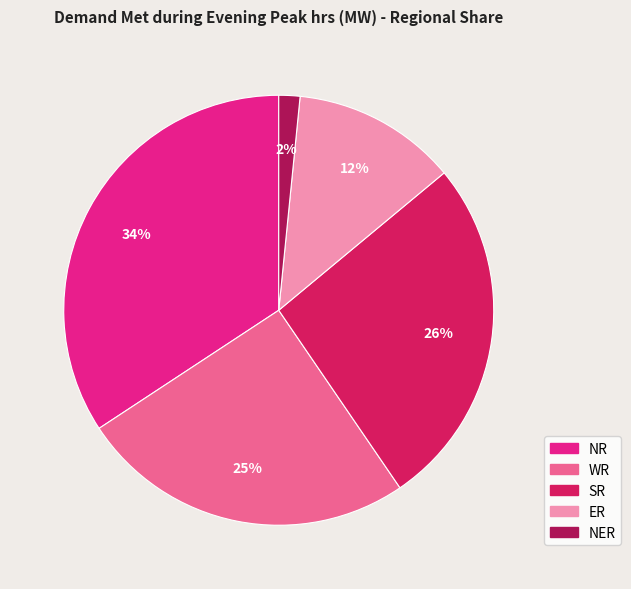

Does any single category account for the majority?

No